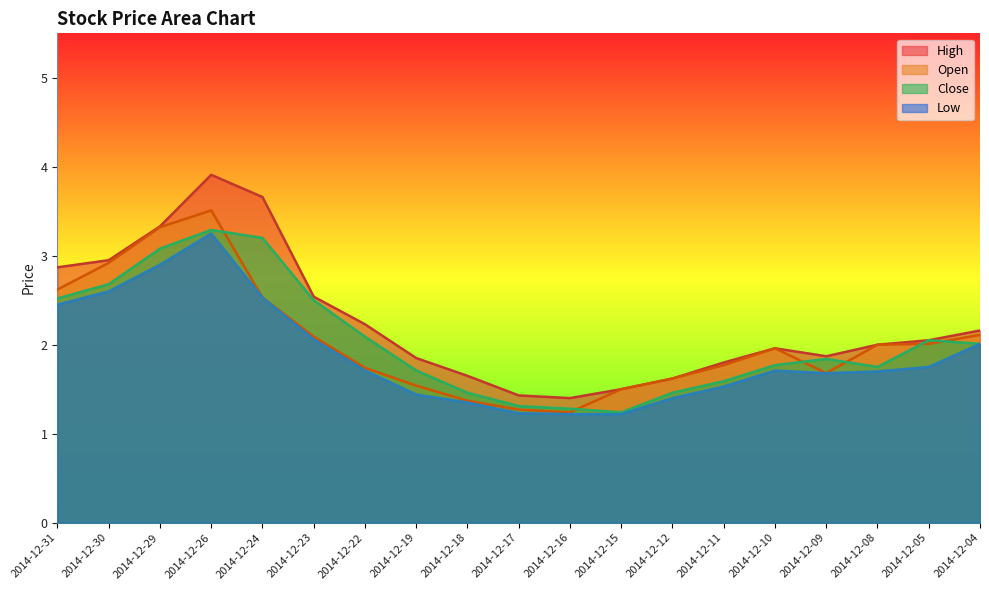

What is the value of the Close point at the 12th from the left?

1.2